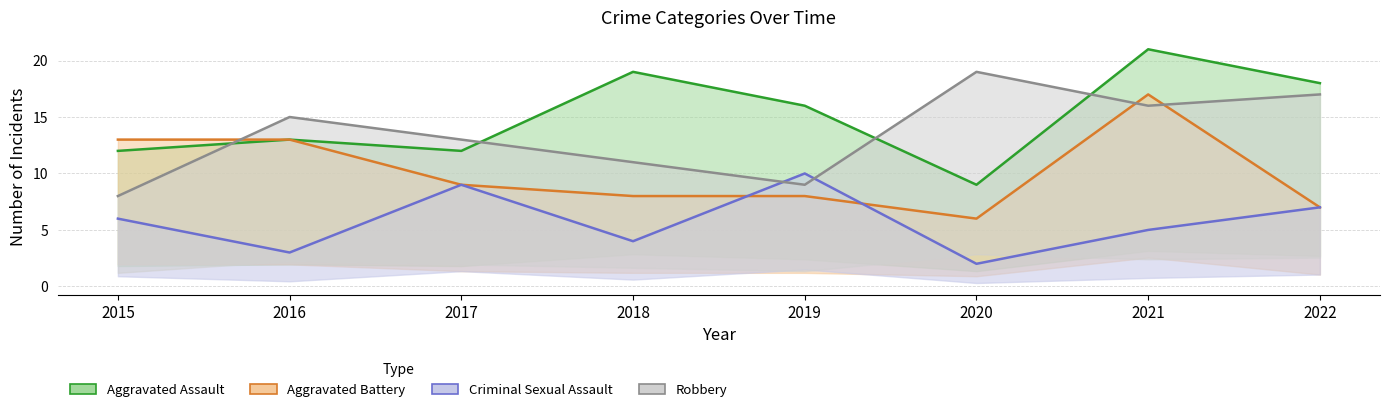

What is the sum of the Criminal Sexual Assault values at 2017 and 2020?

11